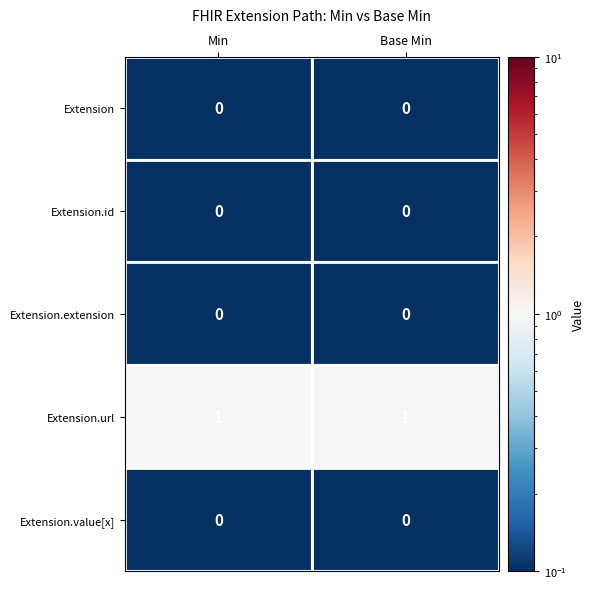

Which series has the largest total across all categories?

Extension.url